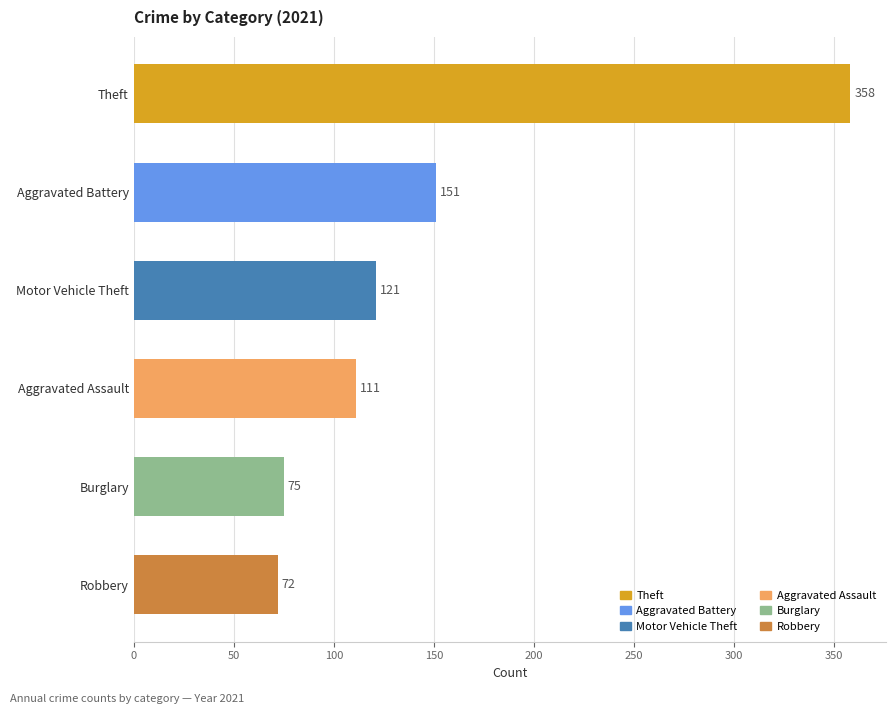

Does the chart contain any negative values?

No